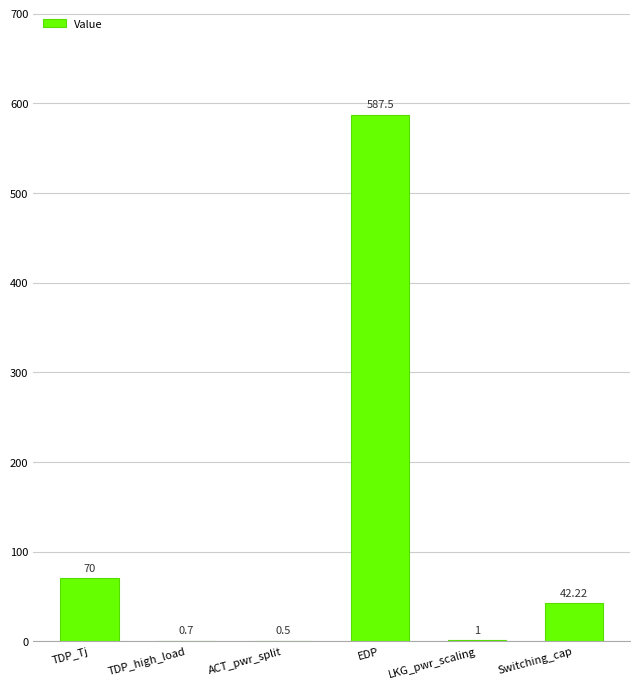

Reading right to left, list all the values displayed in this chart.

Switching_cap=42.2	LKG_pwr_scaling=1.0	EDP=587.5	ACT_pwr_split=0.5	TDP_high_load=0.7	TDP_Tj=70.0